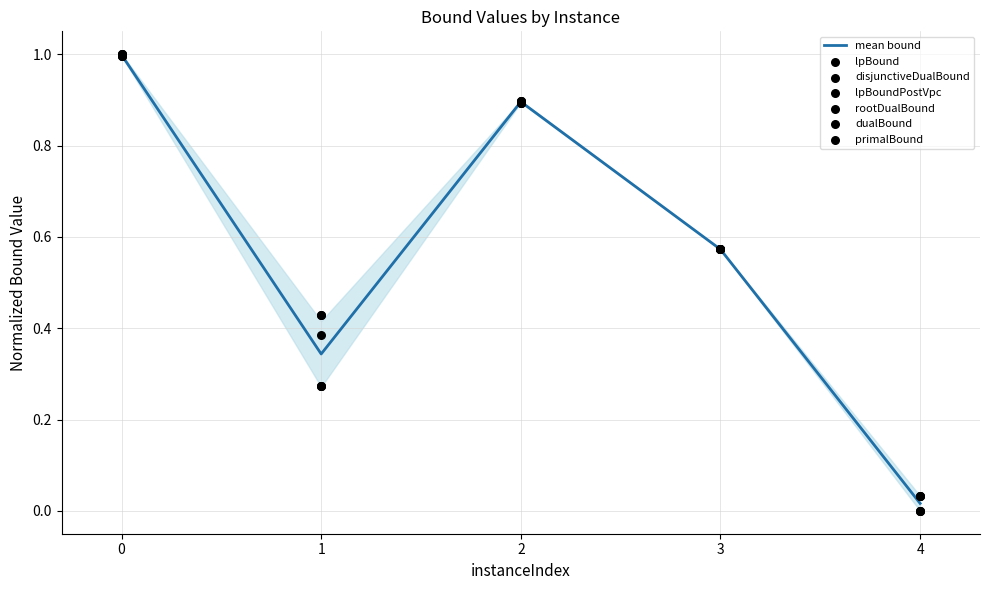

Is the value of lpBoundPostVpc at 1 greater than the value of rootDualBound at 3?

No